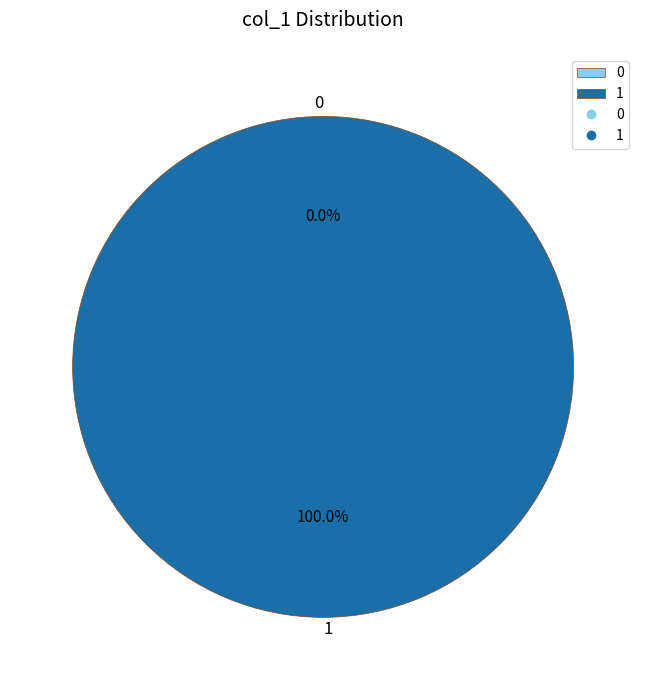

To the nearest percent, what is the average slice percentage?

50%